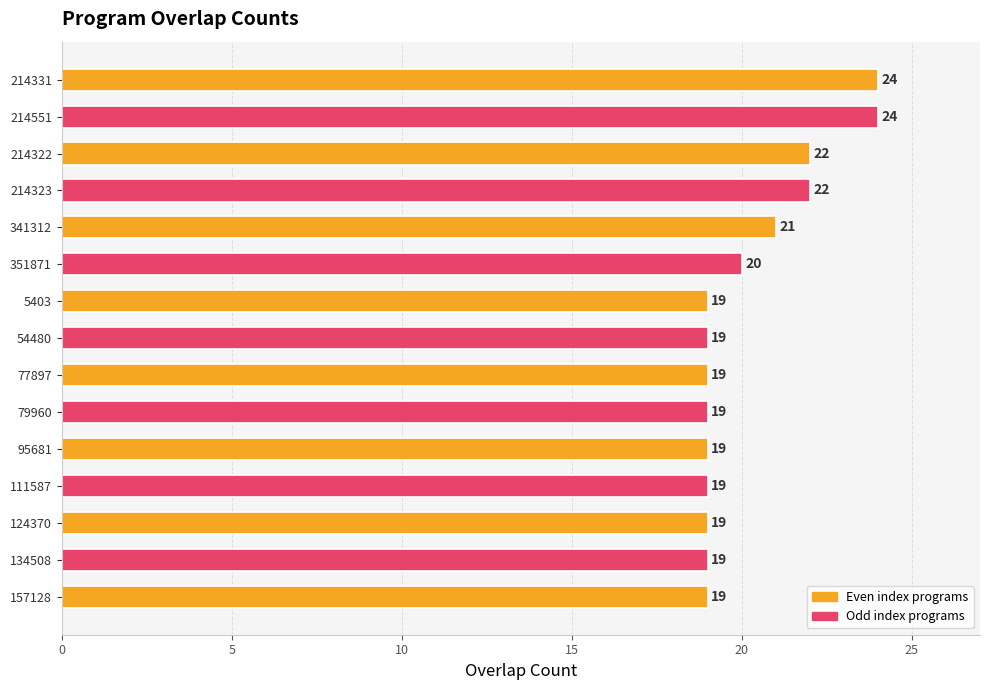

Reading bottom to top, extract all data points from this chart.

157128=19	134508=19	124370=19	111587=19	95681=19	79960=19	77897=19	54480=19	5403=19	351871=20	341312=21	214323=22	214322=22	214551=24	214331=24